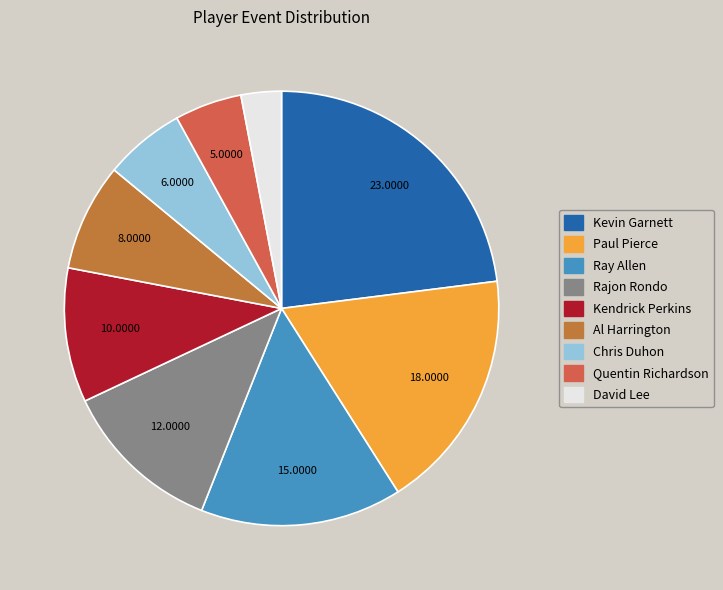

Is there any slice that represents more than half of the pie?

No